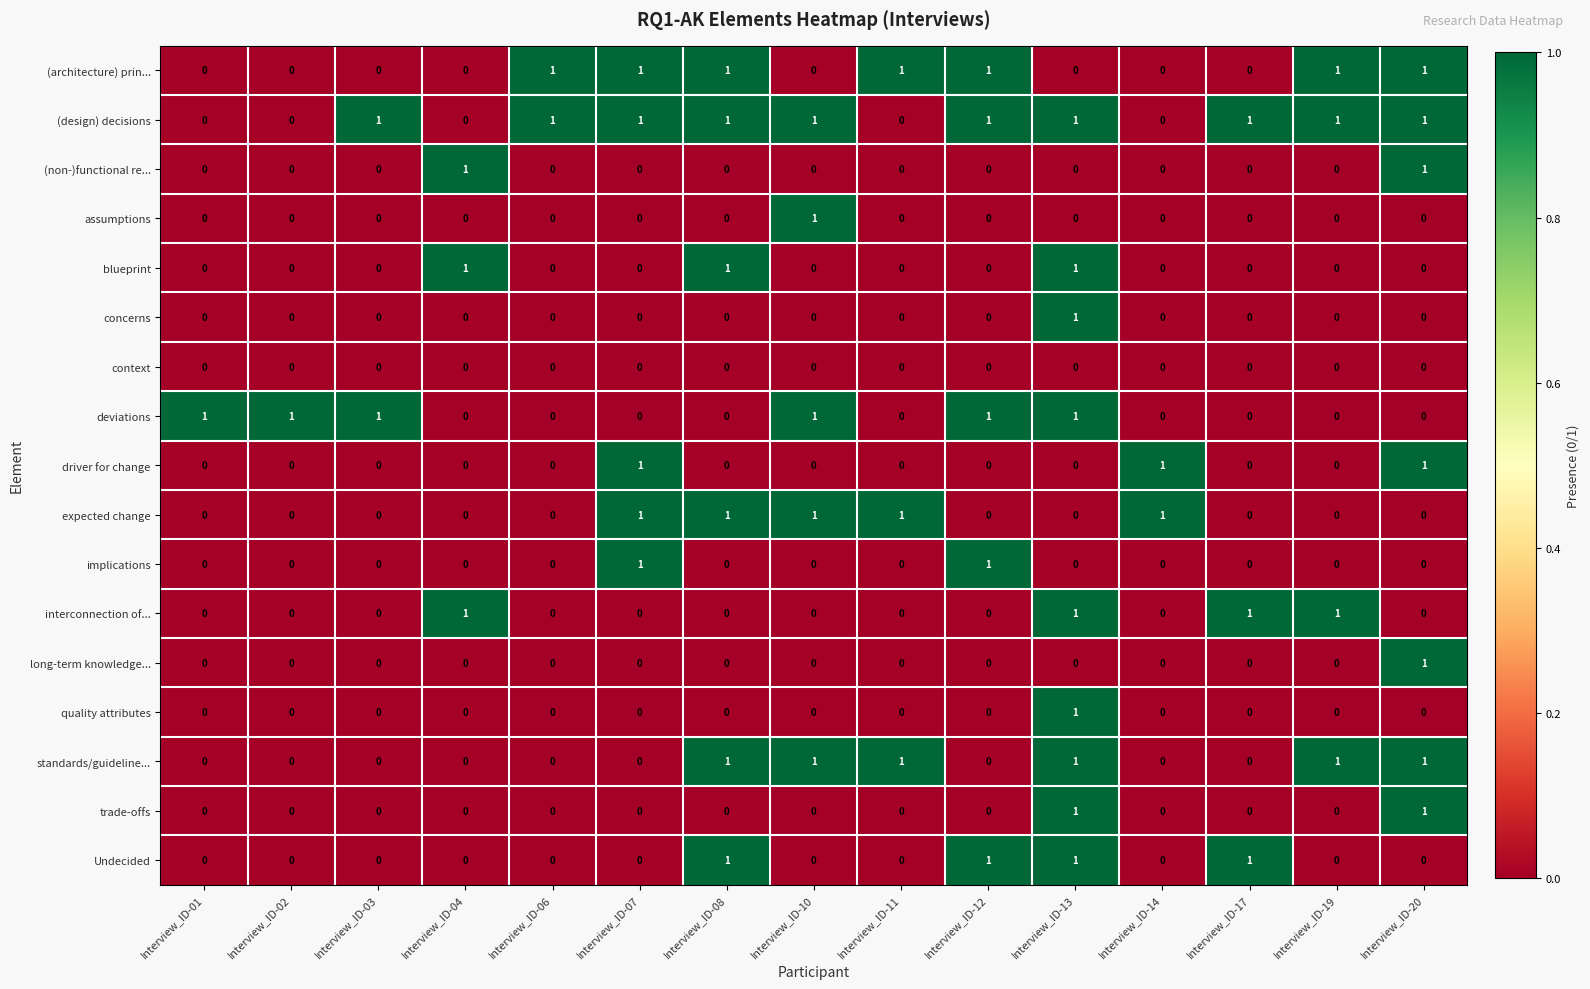

What is the sum of all (design) decisions values?

10